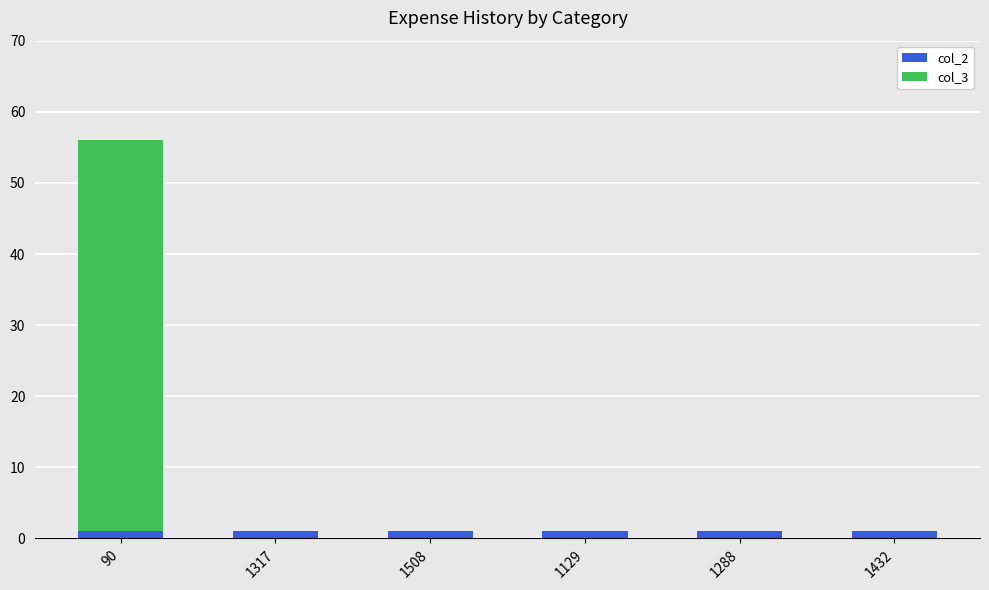

True or false: col_2 has a value of 1 at 1508.

True